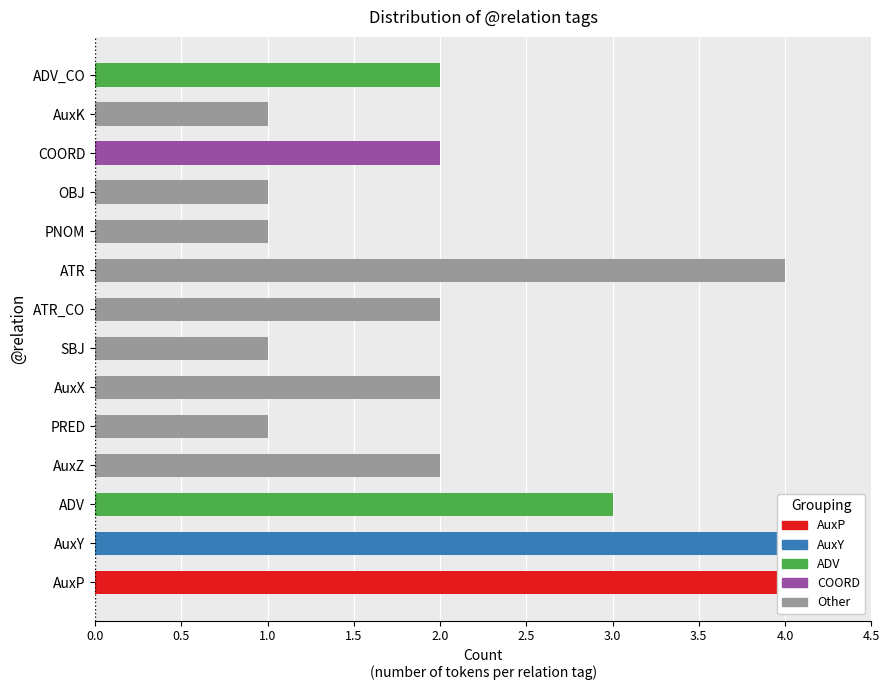

What is the smallest value displayed?

1